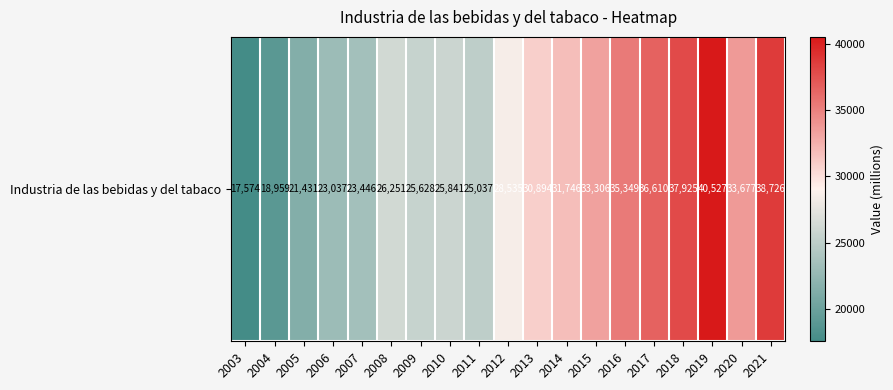

The value at 2011 is 14410.1. True or false?

False